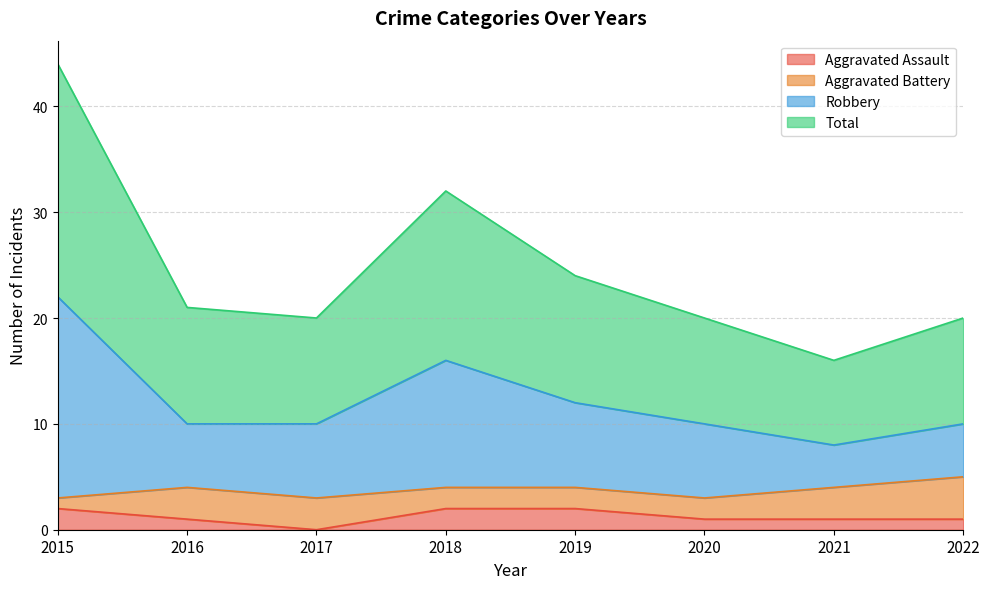

True or false: Aggravated Assault has more than 1 interior local peaks.

False